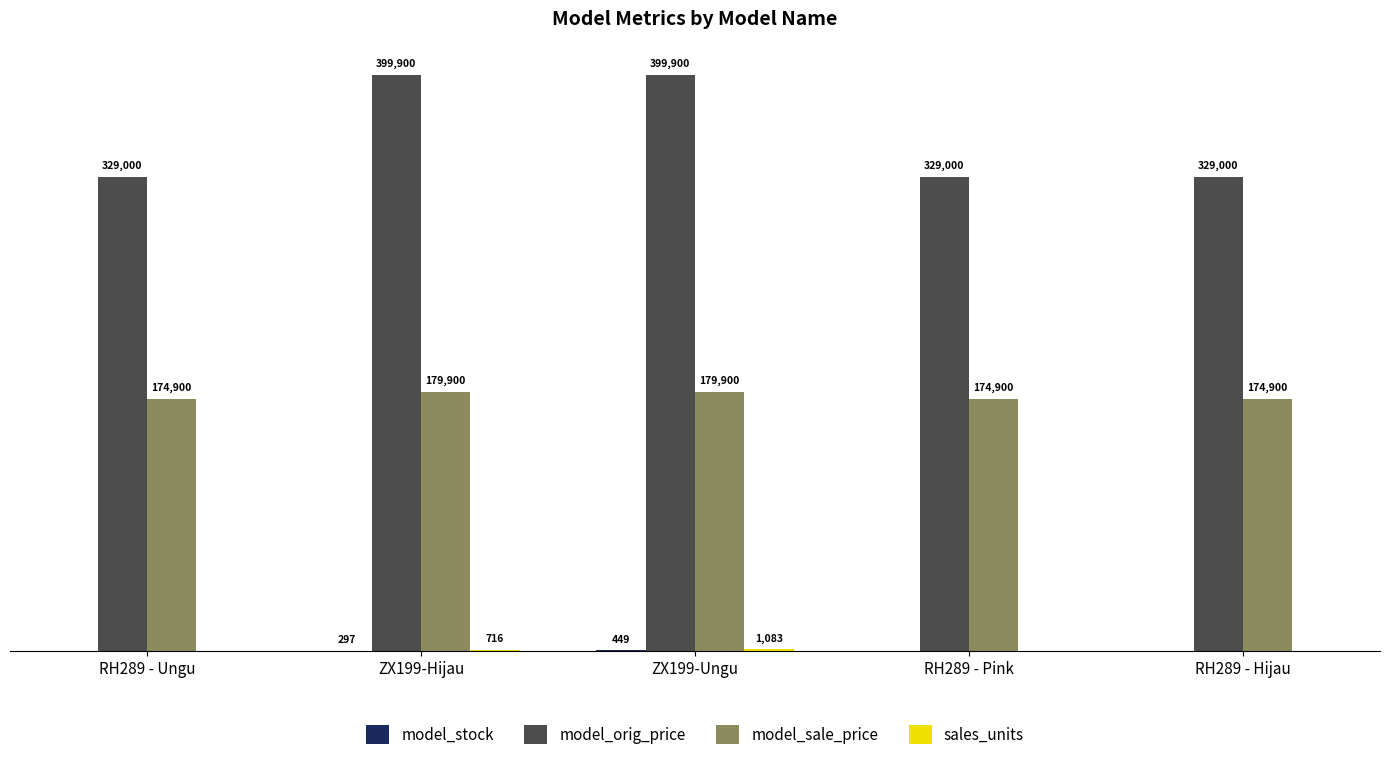

Which series changed the most between ZX199-Ungu and RH289 - Pink?

model_orig_price